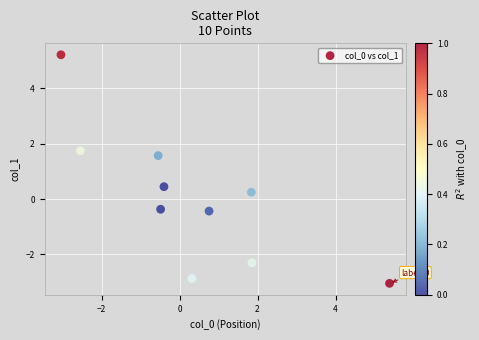

What is the range of X values (max minus min)?

8.4